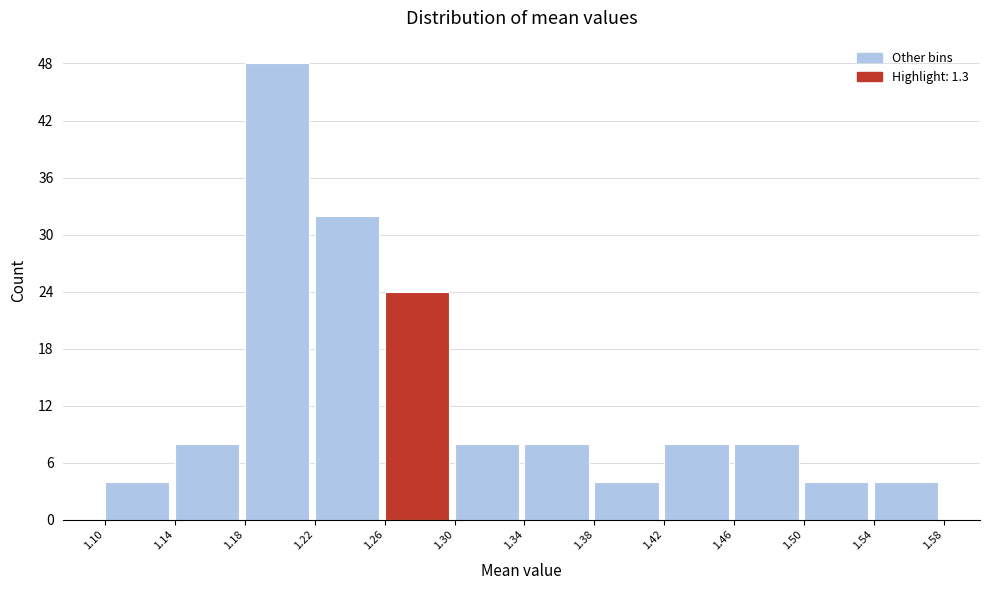

Which range on the x-axis has the tallest bar?

1.18 to 1.22